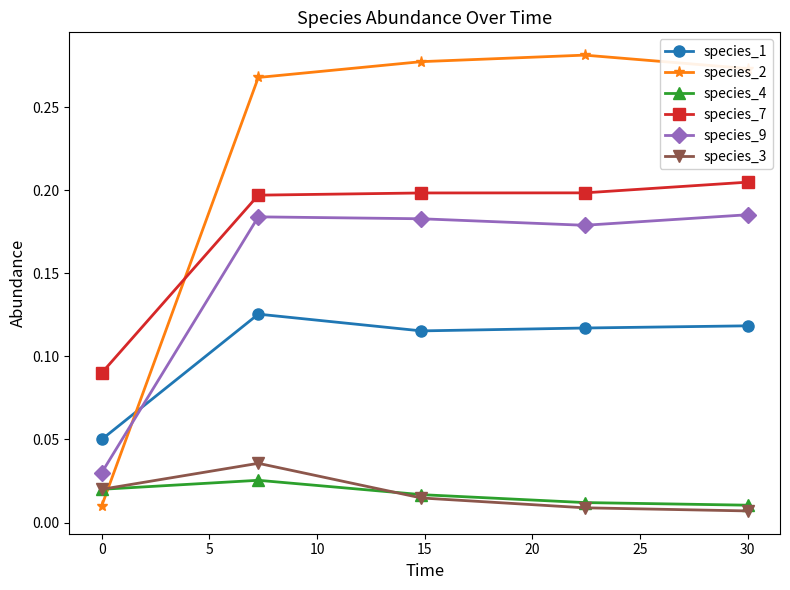

Which series has the largest range (max minus min)?

species_2